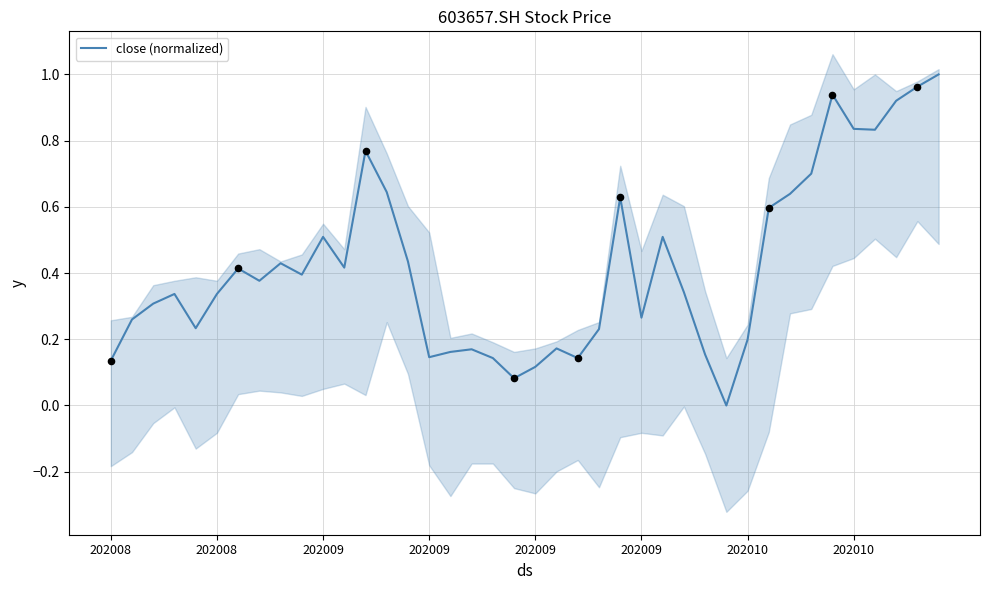

Approximately how many times larger is the value at 25 compared to 39?

0.3